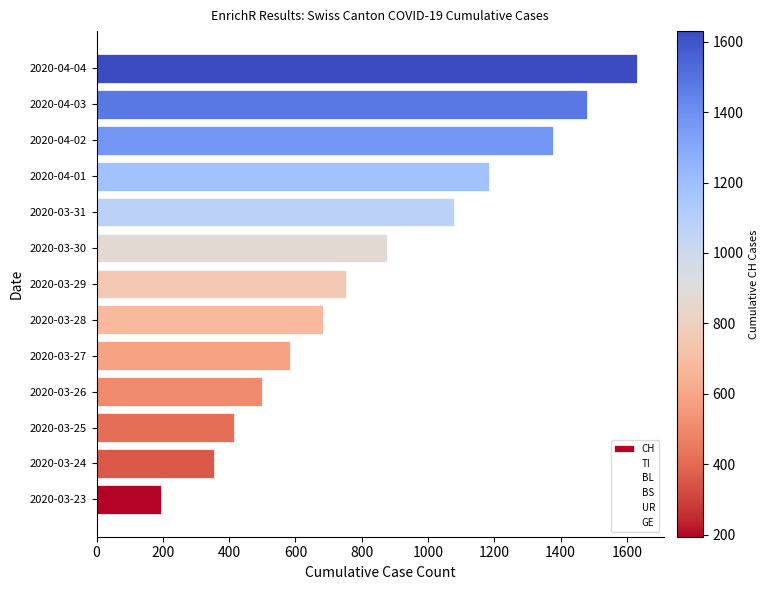

Is it true that the value at 2020-03-26 is 332?

False